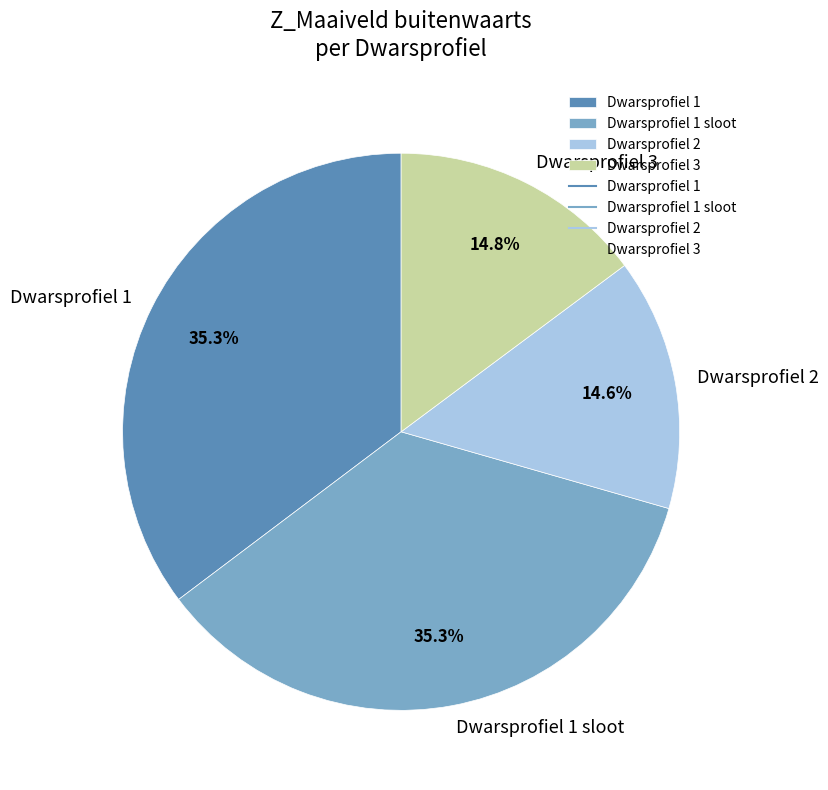

Between Dwarsprofiel 3 and Dwarsprofiel 1 sloot, which is larger?

Dwarsprofiel 1 sloot